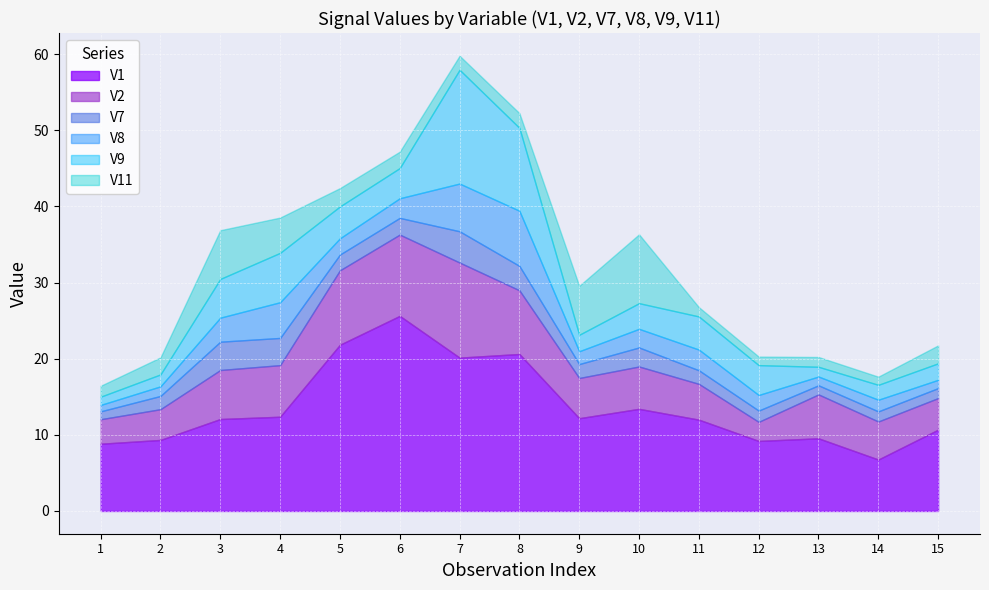

Is the value of V8 at V5 greater than the value of V9 at V9?

No